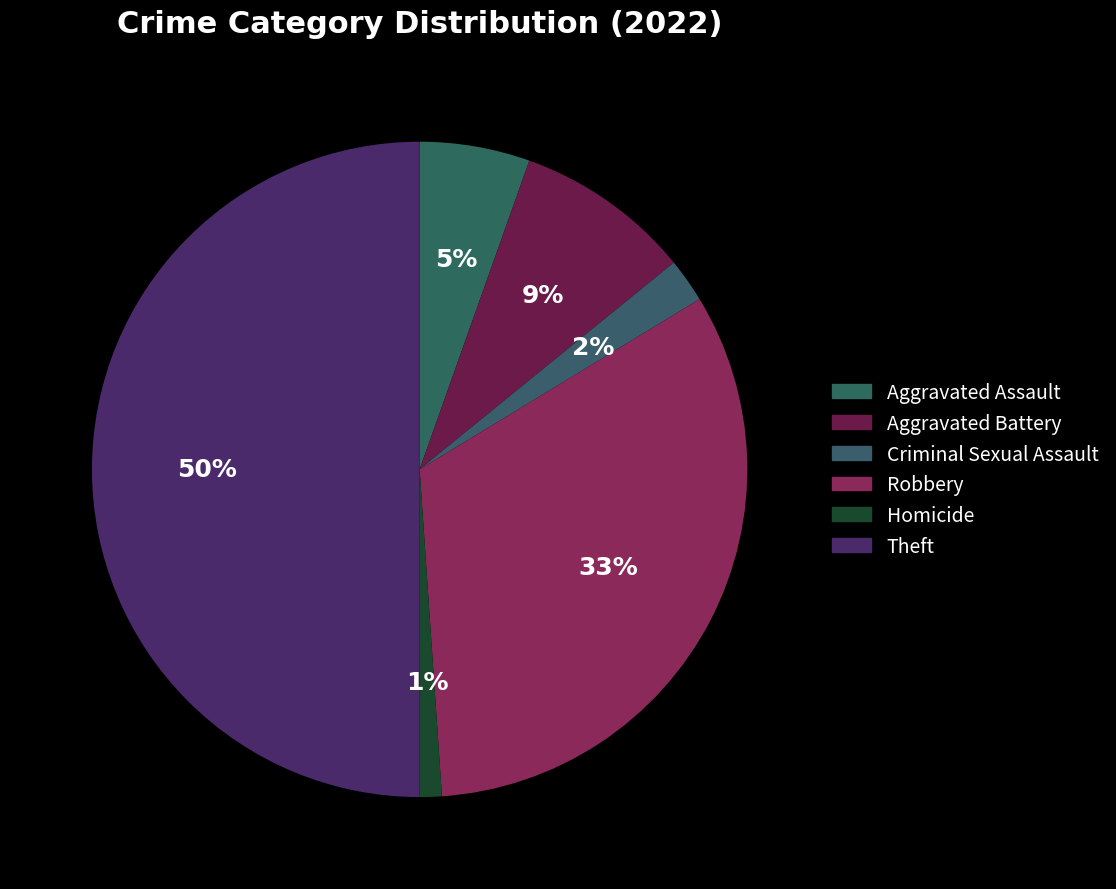

Rank the categories by value from highest to lowest.

Theft, Robbery, Aggravated Battery, Aggravated Assault, Criminal Sexual Assault, Homicide